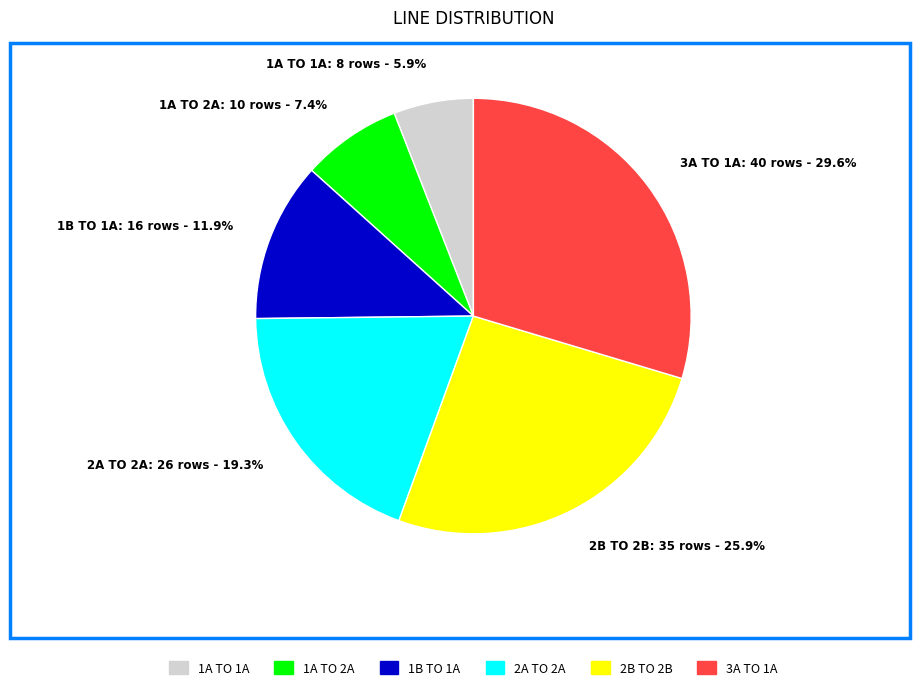

What is the total percentage of 1A TO 2A and 1B TO 1A?

19.3%